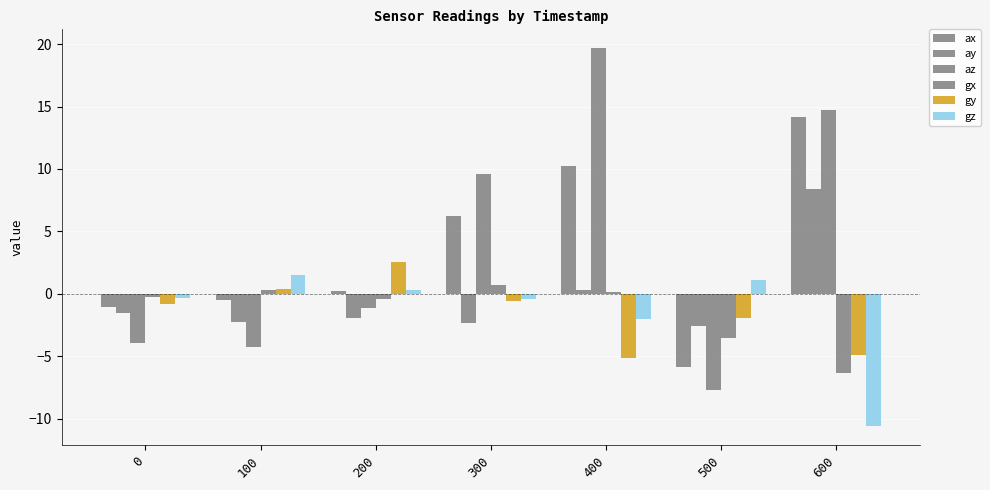

What is the value of the az bar at the 4th from the left?

9.6